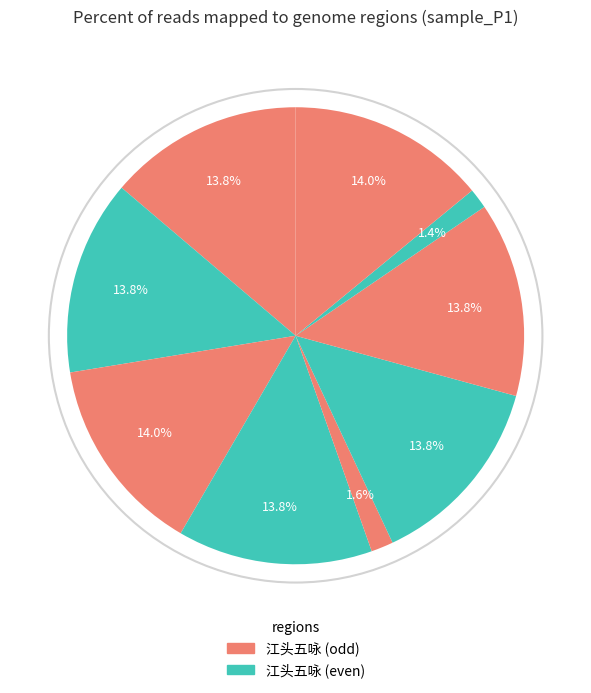

Does any single category account for the majority?

No